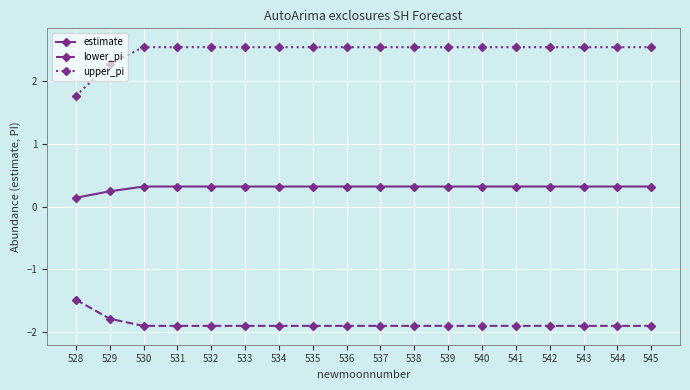

At which label does upper_pi reach its minimum?

528